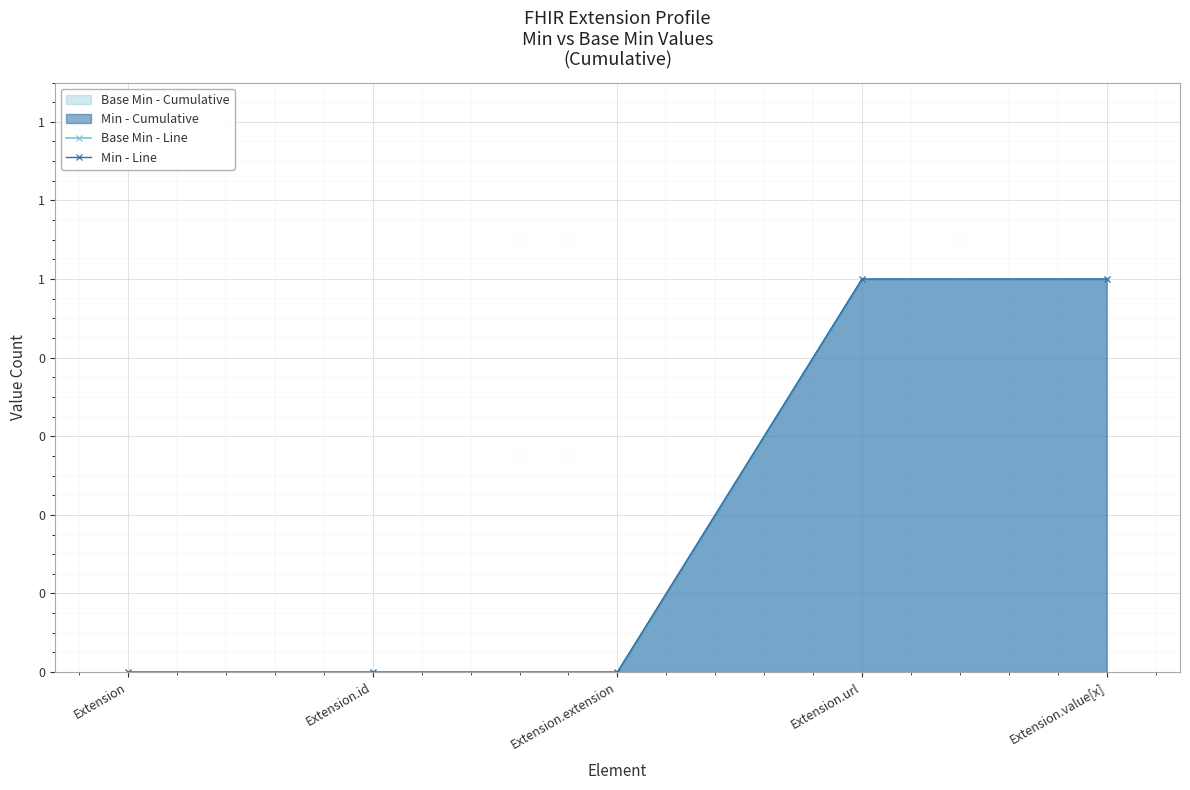

Which series has the largest range (max minus min)?

Base Min - Line